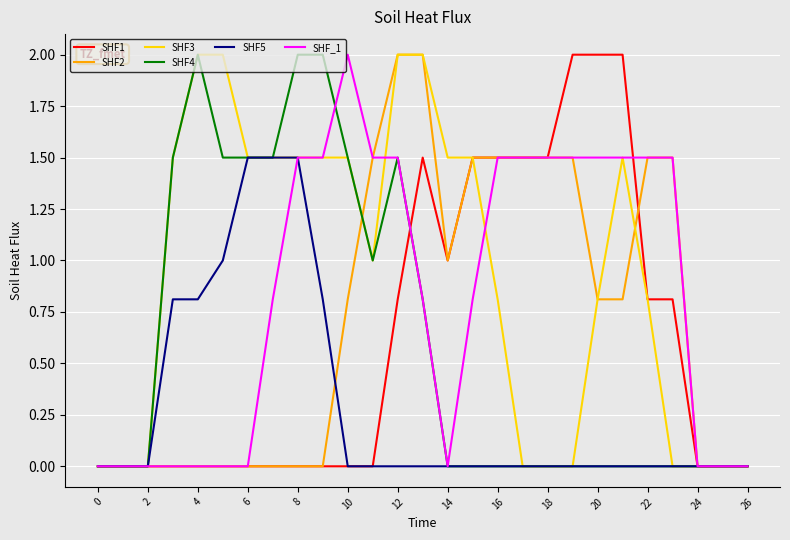

What is the maximum value for SHF2?

2.0